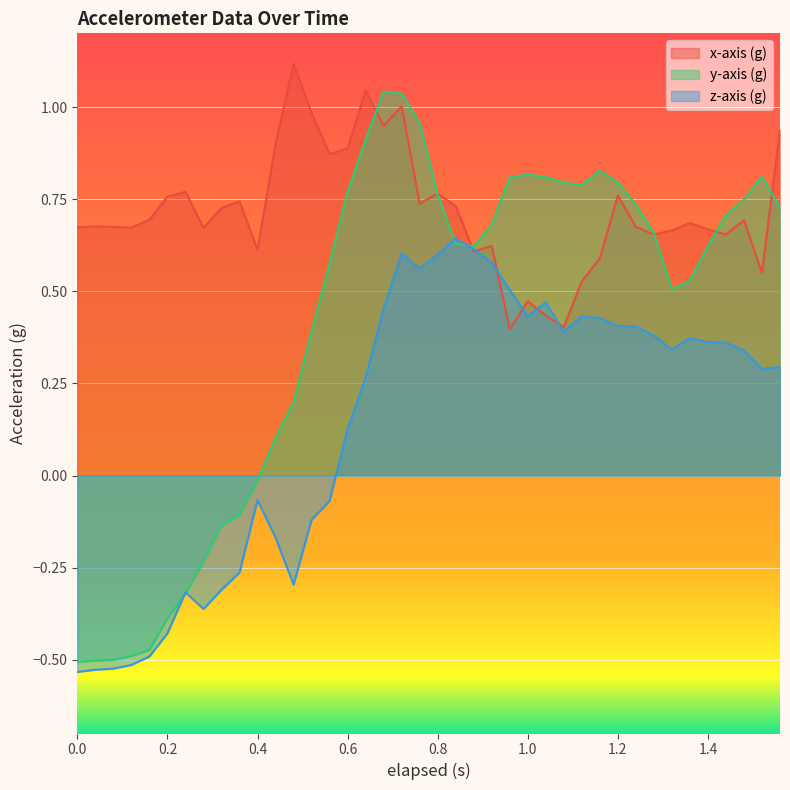

What is the value of the z-axis (g) point at the 18th from the left?

0.5